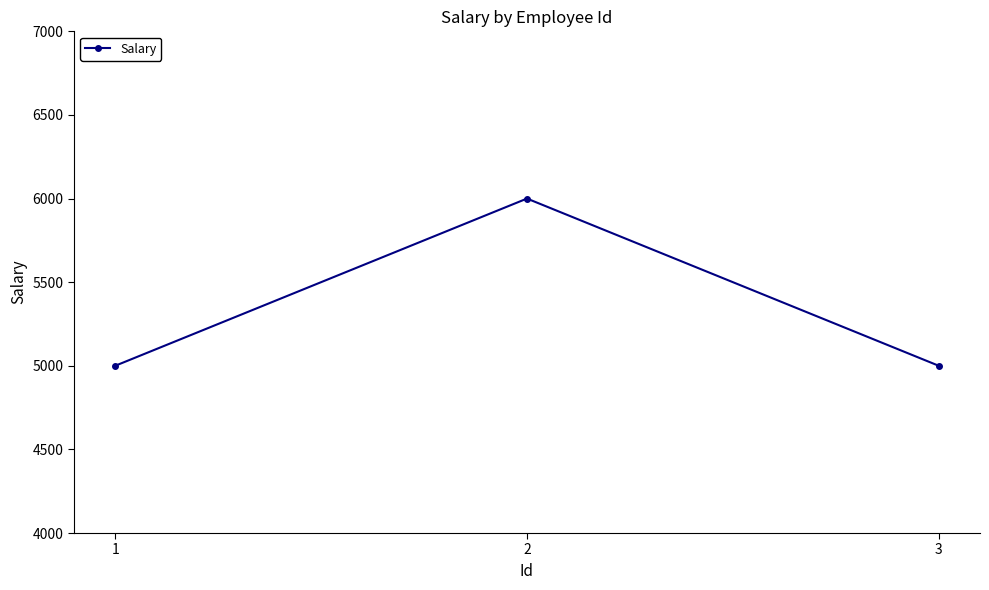

What is the sum of all values?

16000